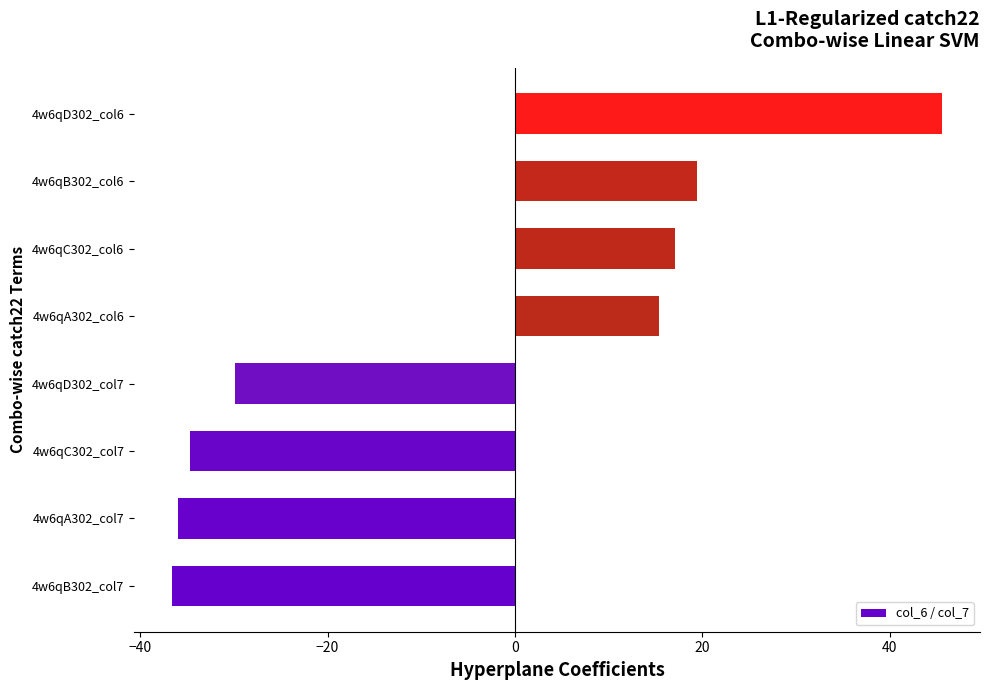

Which label corresponds to the largest value in the chart?

4w6qD302_col6